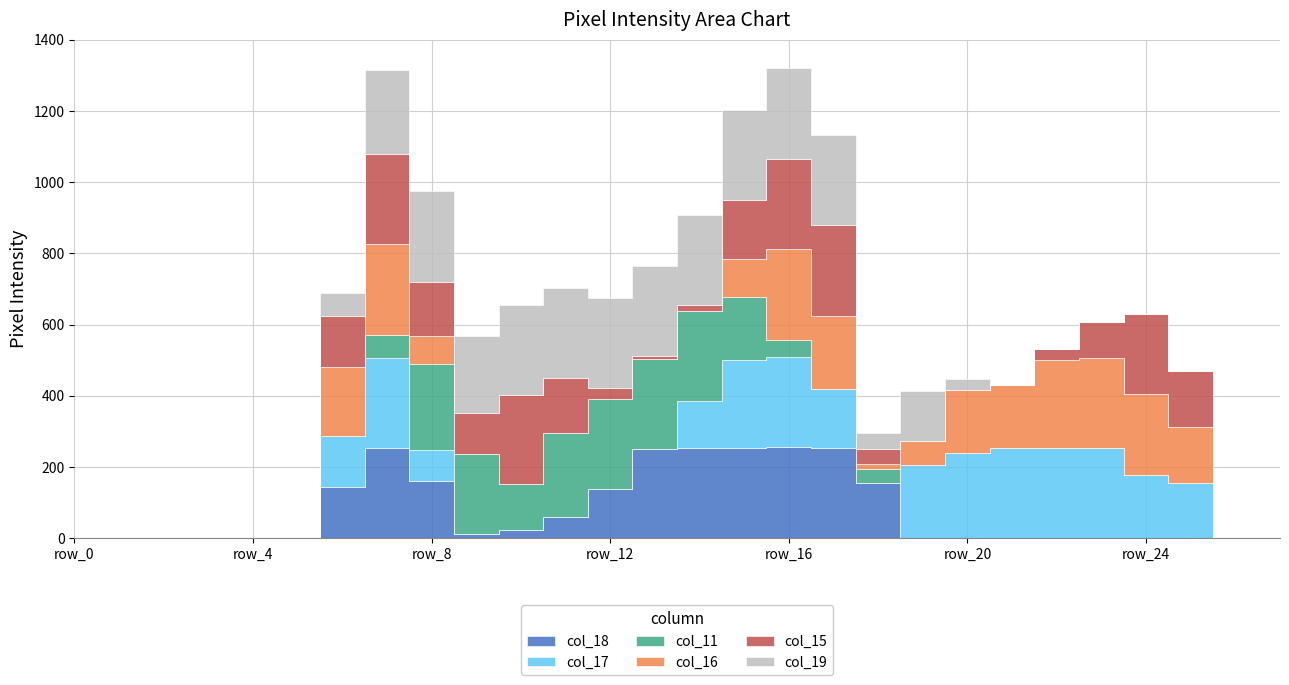

True or false: col_18 has a value of 253 at row_15.

True